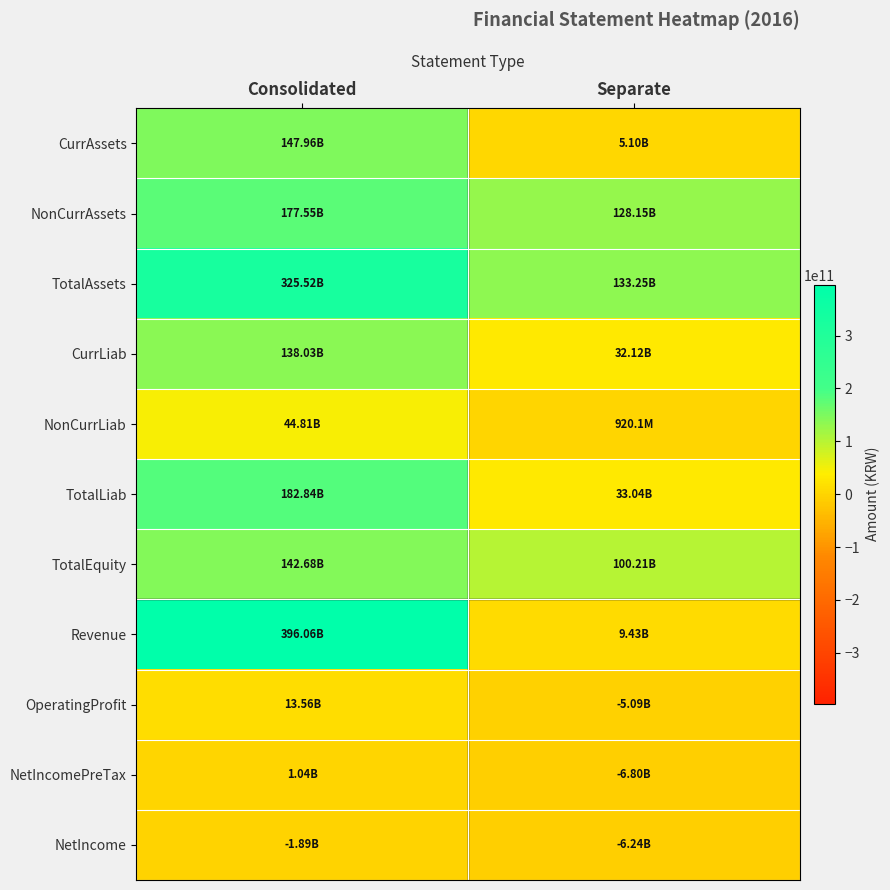

At how many categories does at least one series exceed 146830892060?

1